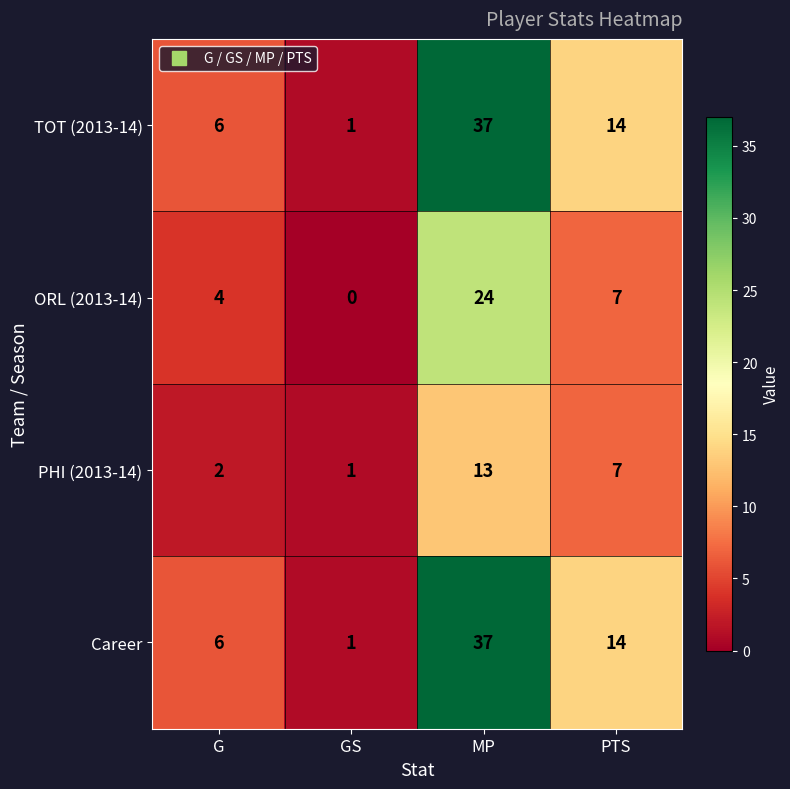

What is the total value across all series at MP?

111